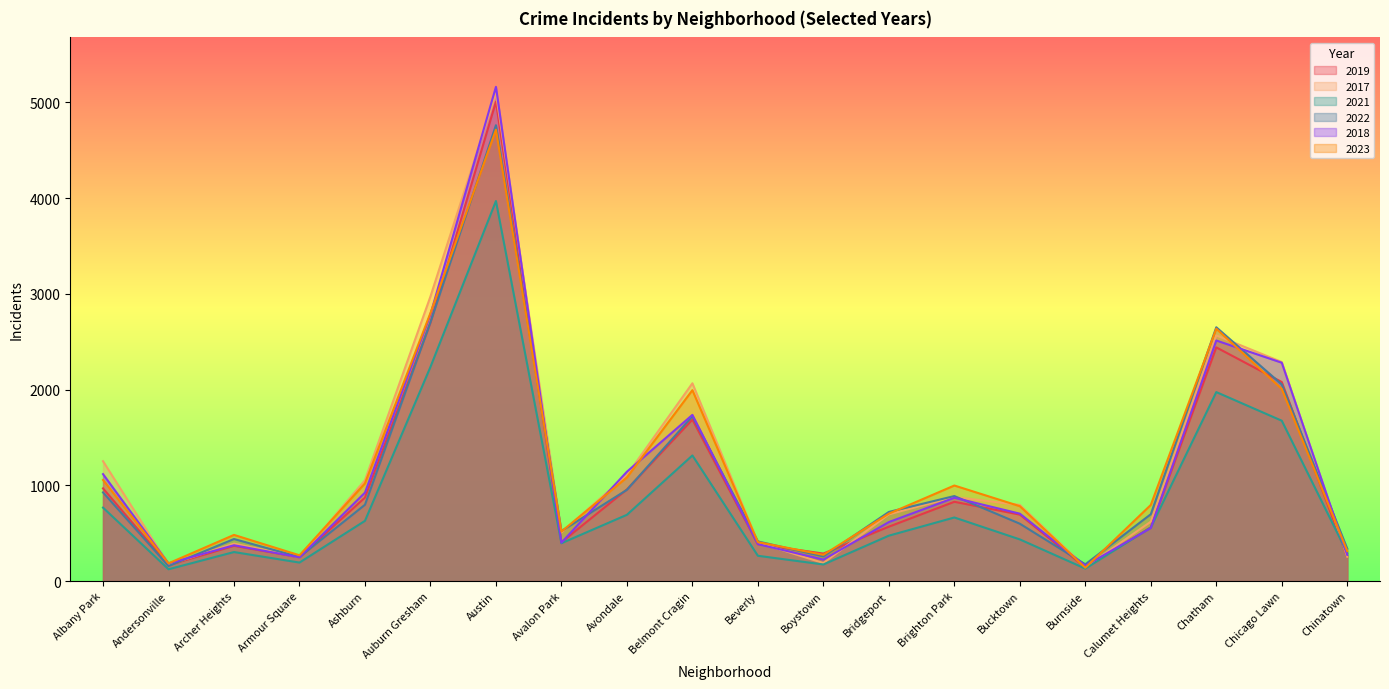

List the series in order of their peak value, highest first.

2018, 2017, 2019, 2022, 2023, 2021